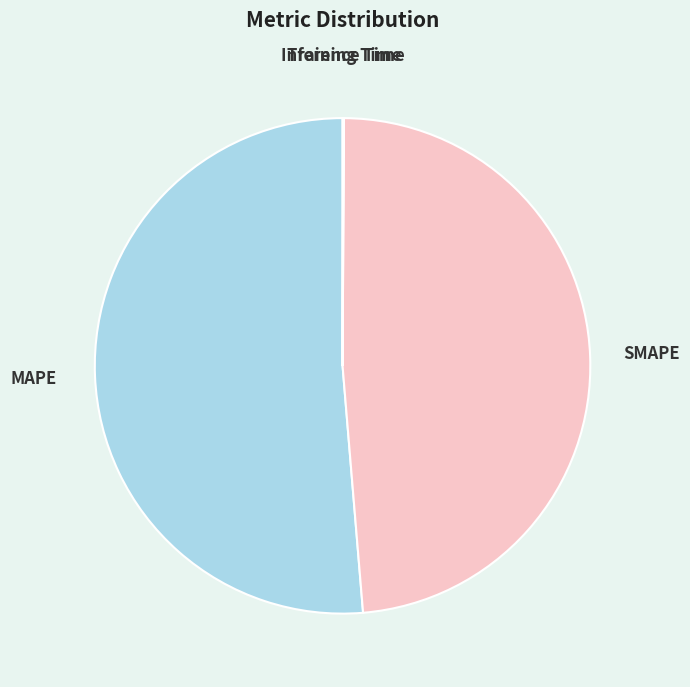

Does any single category account for the majority?

Yes